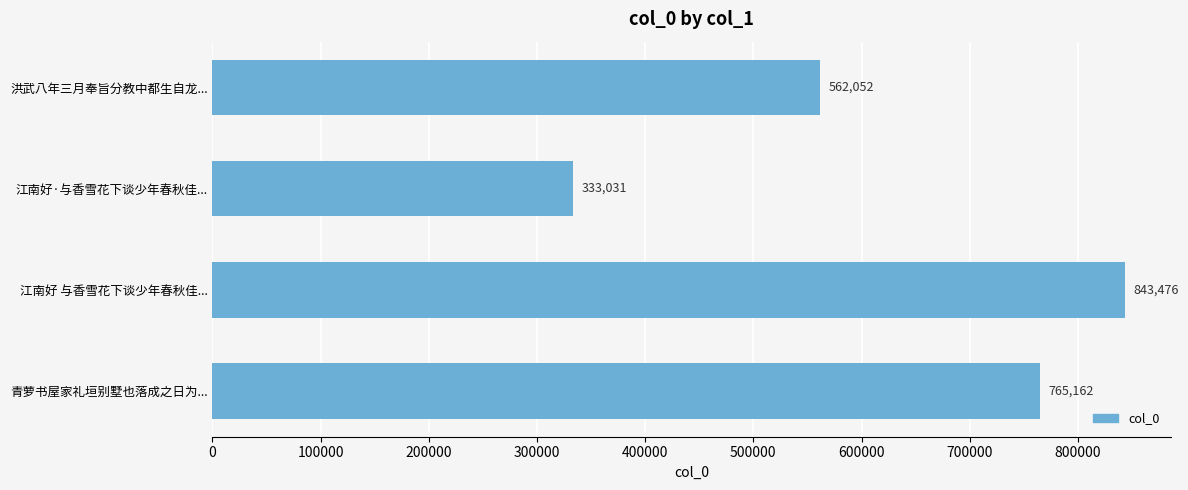

Are the bars horizontal?

Yes